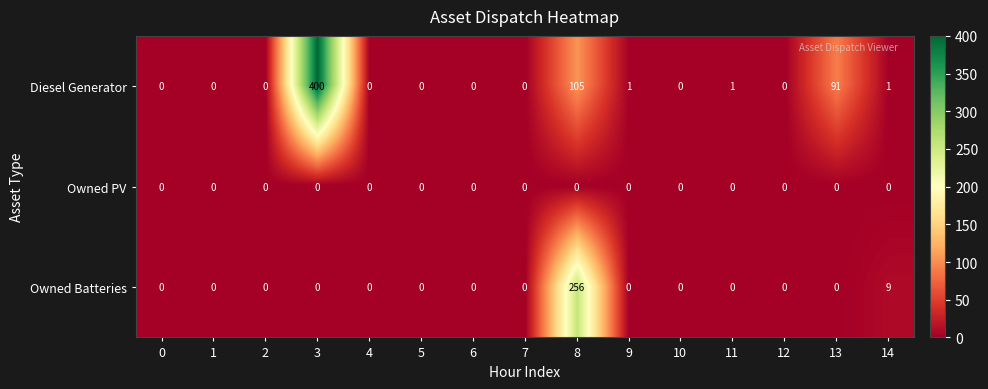

What is the difference between the maximum and minimum values in the Owned Batteries series?

256